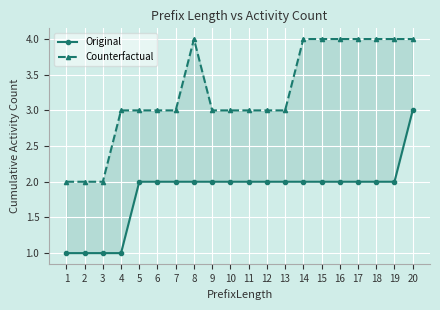

Reading left to right, extract all data points from this chart.

Original: 1	1	1	1	2	2	2	2	2	2	2	2	2	2	2	2	2	2	2	3
Counterfactual: 2	2	2	3	3	3	3	4	3	3	3	3	3	4	4	4	4	4	4	4